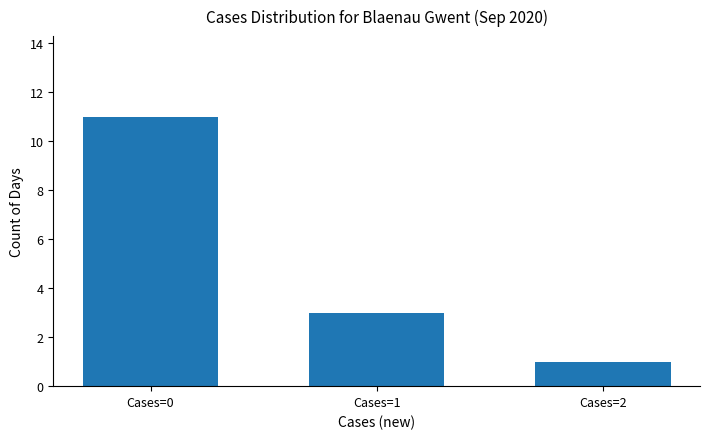

The chart shows a value of 11 at Cases=0. True or false?

True